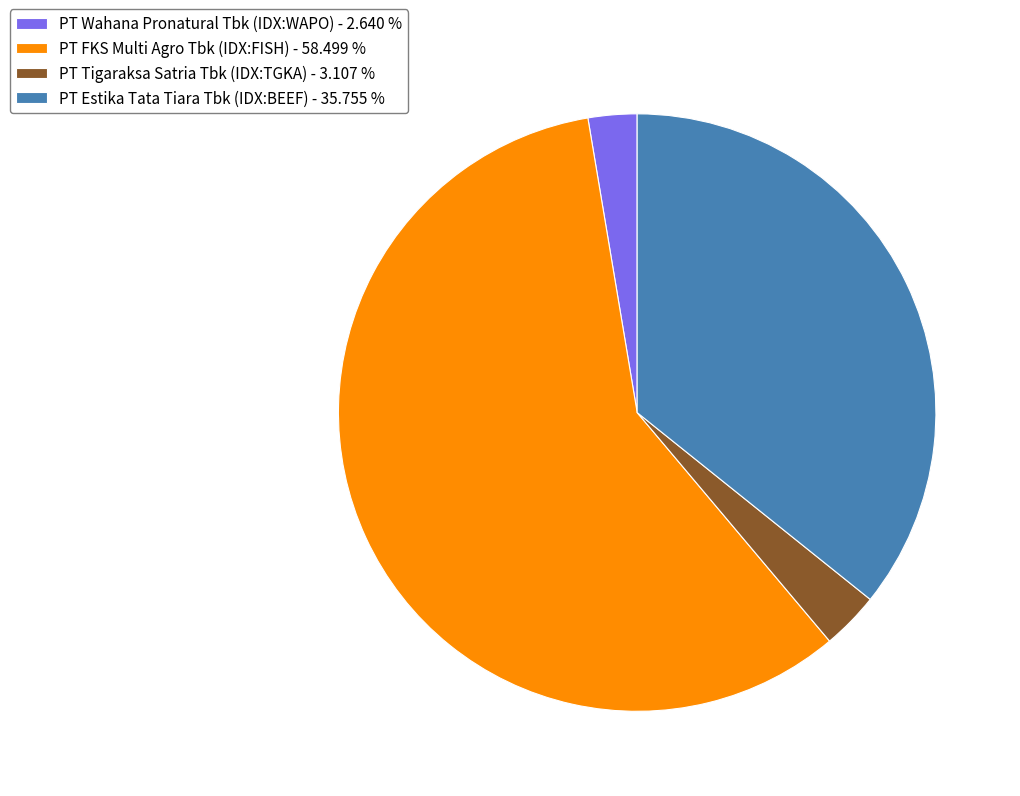

Do PT Estika Tata Tiara Tbk (IDX:BEEF) - 35.755 % and PT Wahana Pronatural Tbk (IDX:WAPO) - 2.640 % together represent more than half of the pie?

No